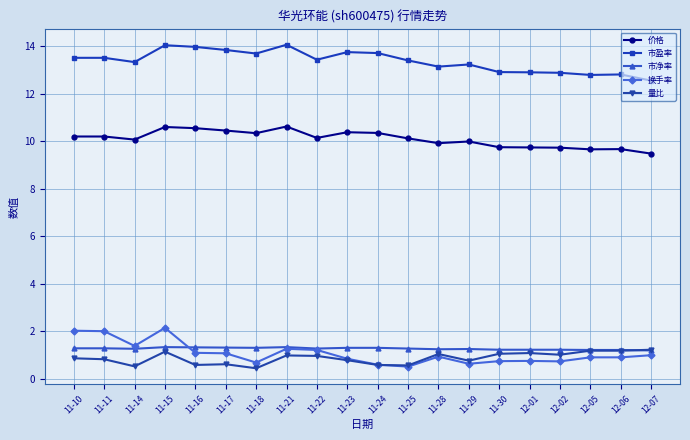

What is the label of the 17th point from the right?

11-15